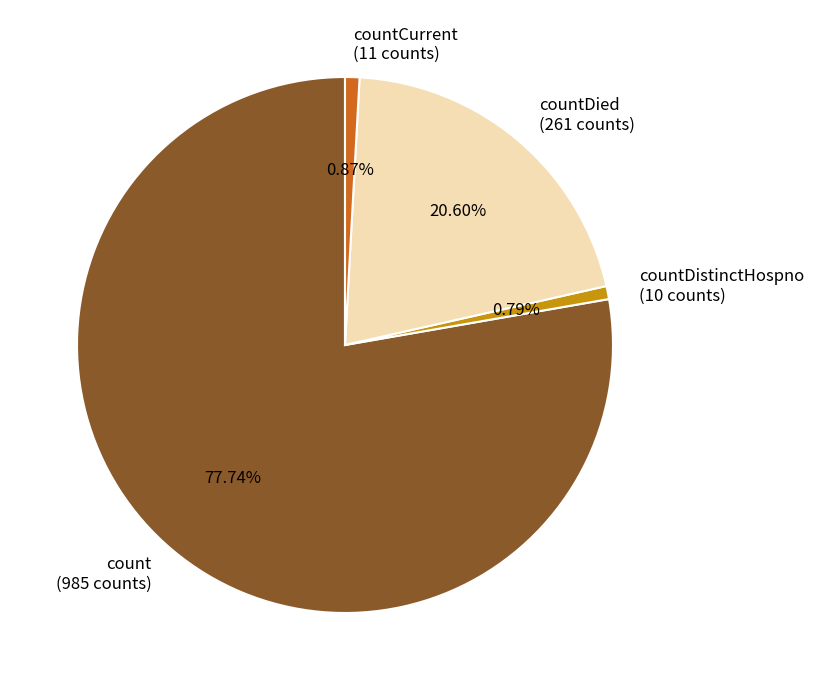

Which category accounts for the majority?

count (985 counts)